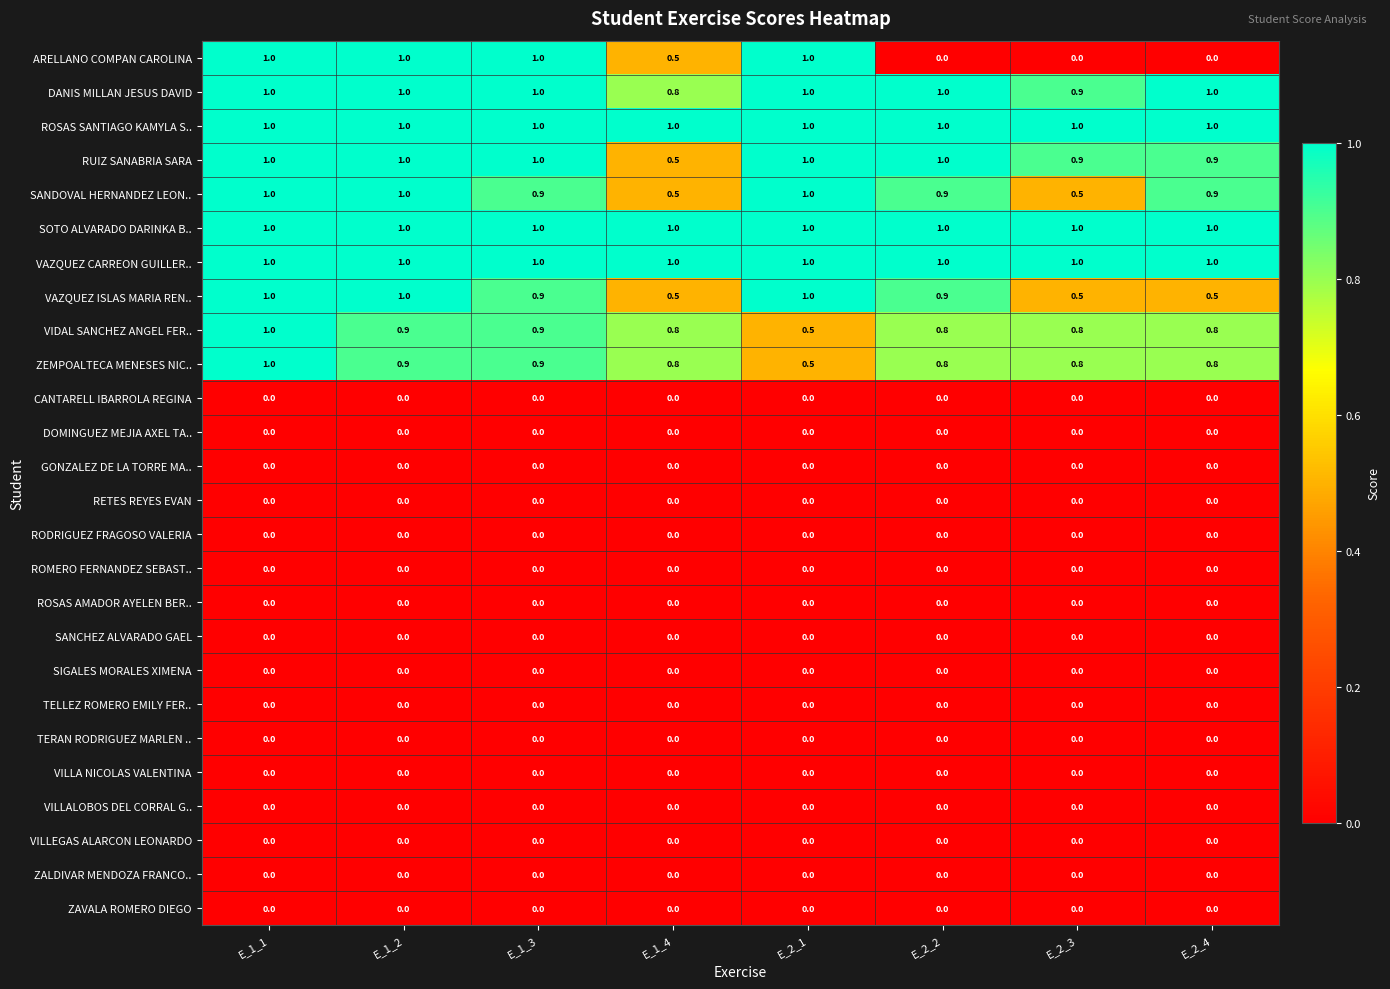

What is the maximum value for RUIZ SANABRIA SARA?

1.0